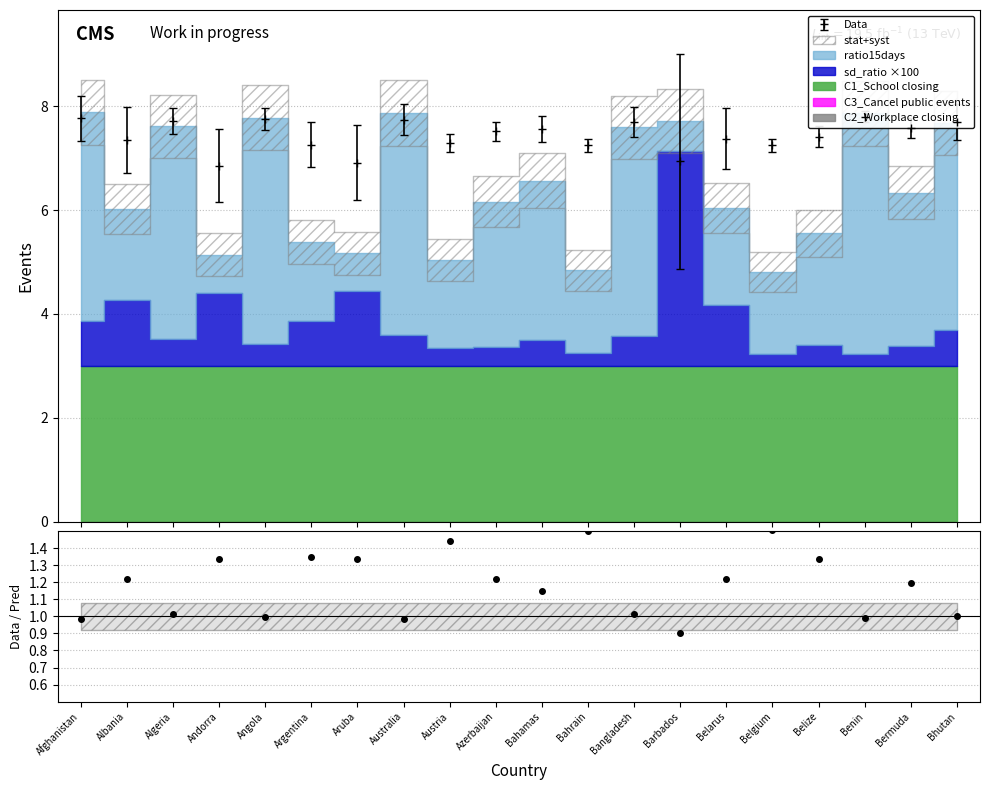

The value at Angola is 1.0. True or false?

True